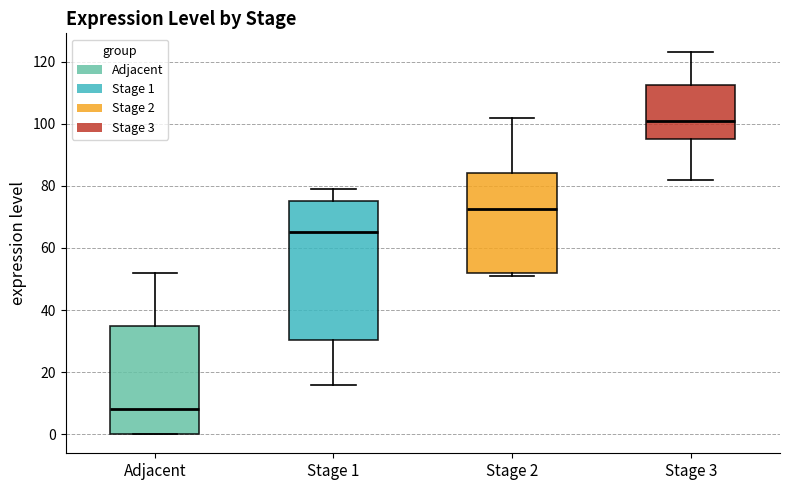

Reading left to right, transcribe this box plot: for each box, give where its median line is, the range the box spans, and where its two whiskers end, as read against the y-axis. The values are not printed on the chart, so give them approximately, as read against the axis.

Adjacent: median 8, box 0 to 36, whiskers 0 to 52
Stage 1: median 66, box 30 to 76, whiskers 16 to 80
Stage 2: median 72, box 52 to 84, whiskers 52 (just below the box's lower edge) to 102
Stage 3: median 102, box 96 to 112, whiskers 82 to 124